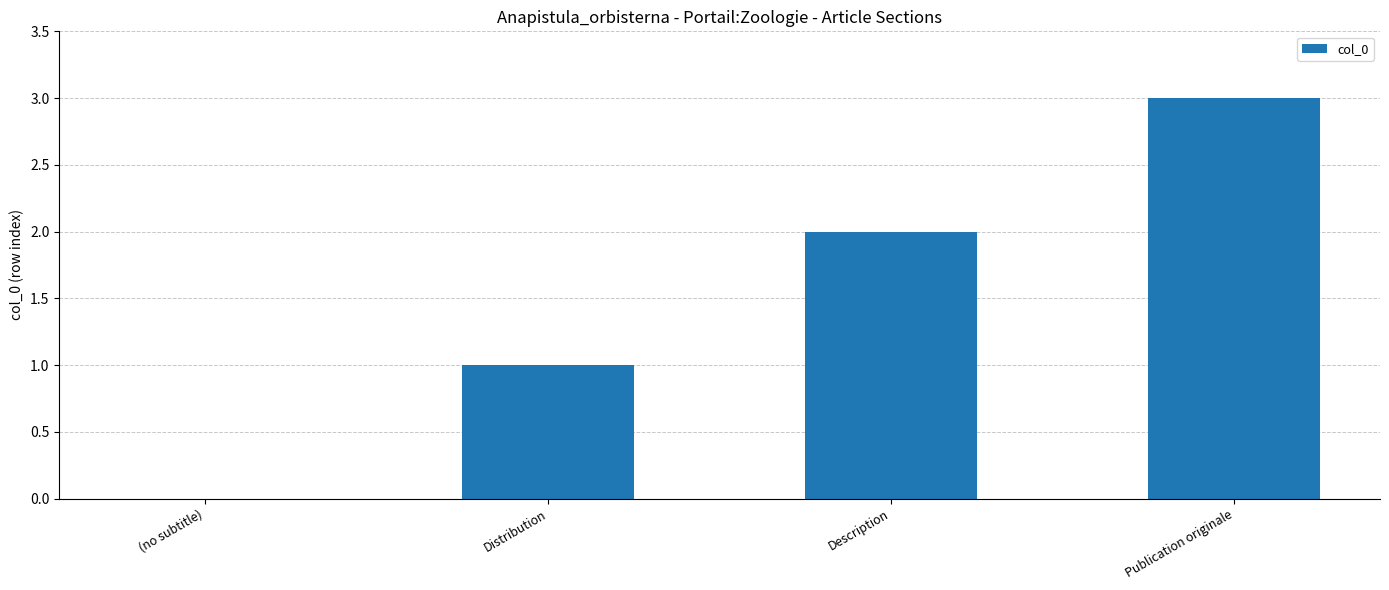

What is the sum of all values?

6